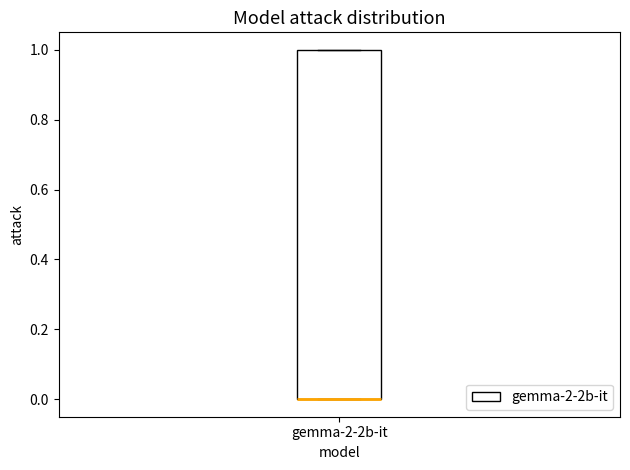

Transcribe this box plot: give where the median line is, the range the box spans, and where the two whiskers end, as read against the y-axis. The values are not printed on the chart, so give them approximately, as read against the axis.

median 0 (drawn on the box's lower edge), box 0 to 1, whiskers 0 to 1